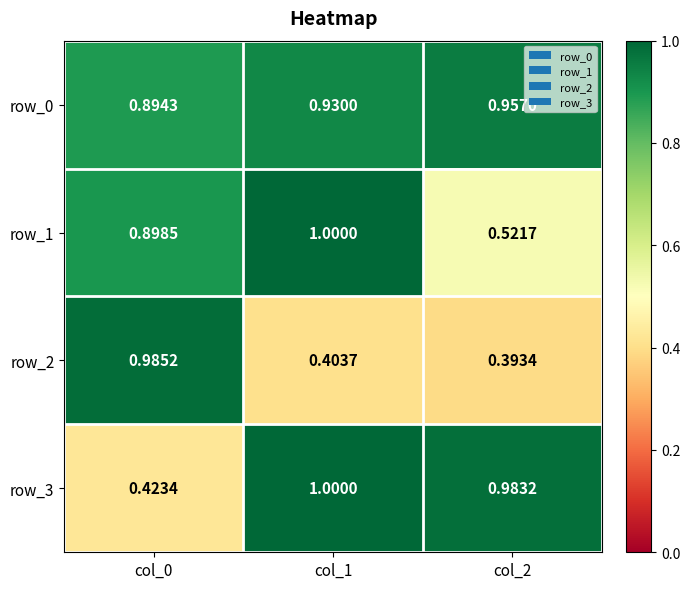

Is the value of row_0 at col_0 greater than the value of row_2 at col_1?

Yes